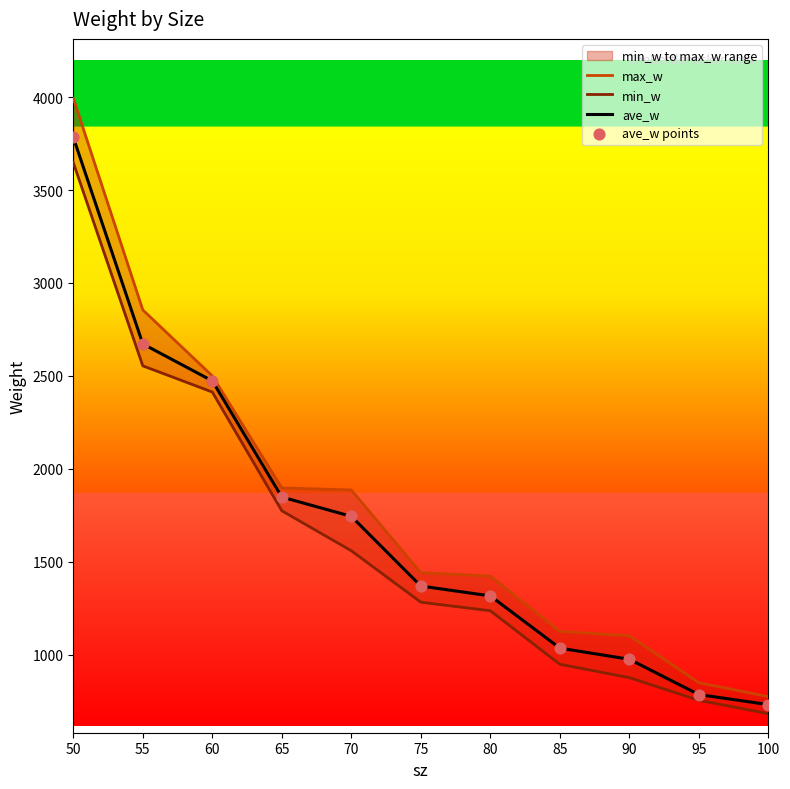

Which series contains the lowest Y value?

min_w